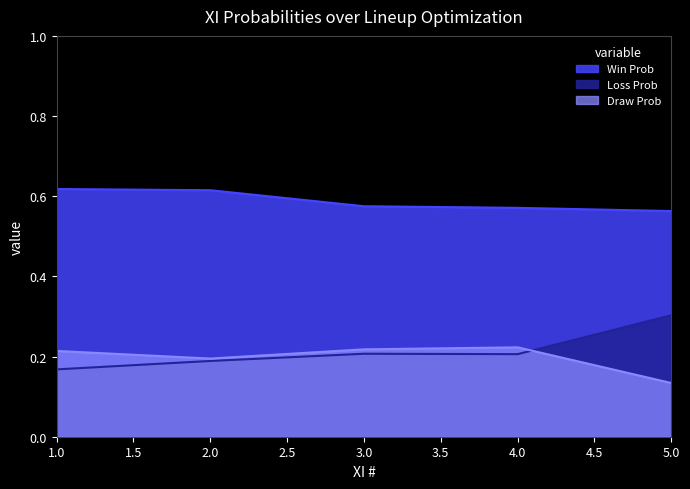

What is the maximum value for Loss Prob?

0.3